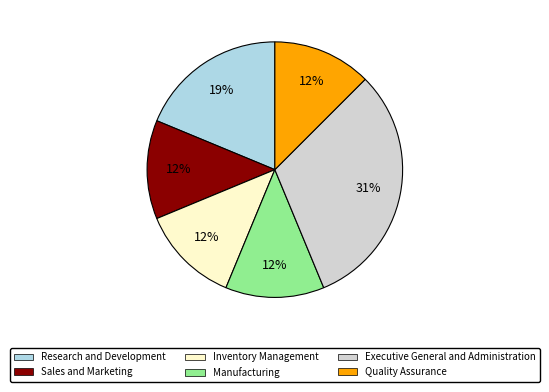

To the nearest percent, what is the difference between the Executive General and Administration and Sales and Marketing slice percentages?

19%